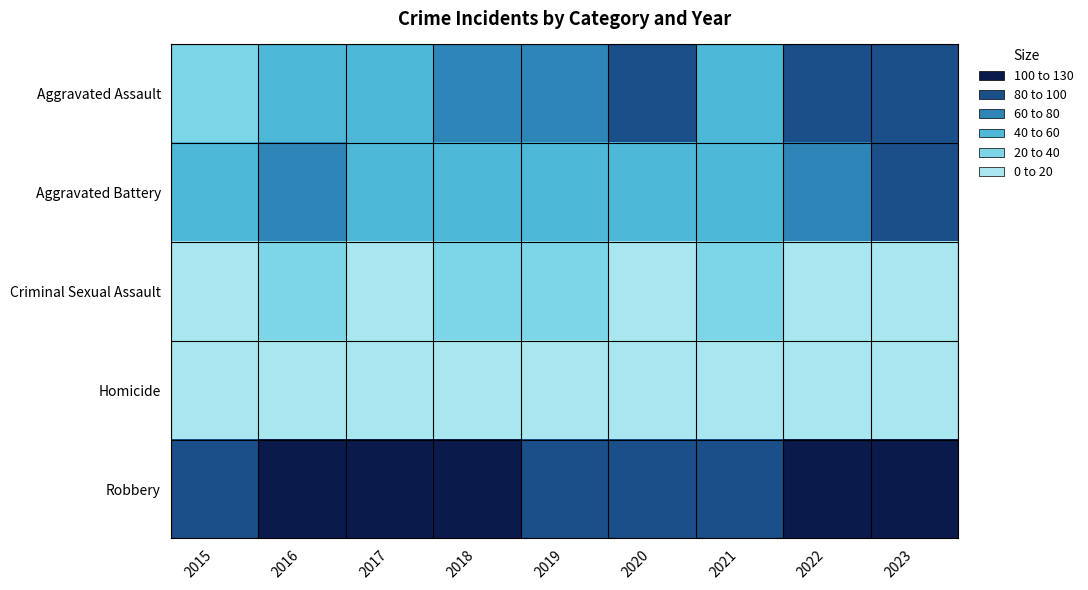

Which series has the widest spread of values?

Aggravated Assault